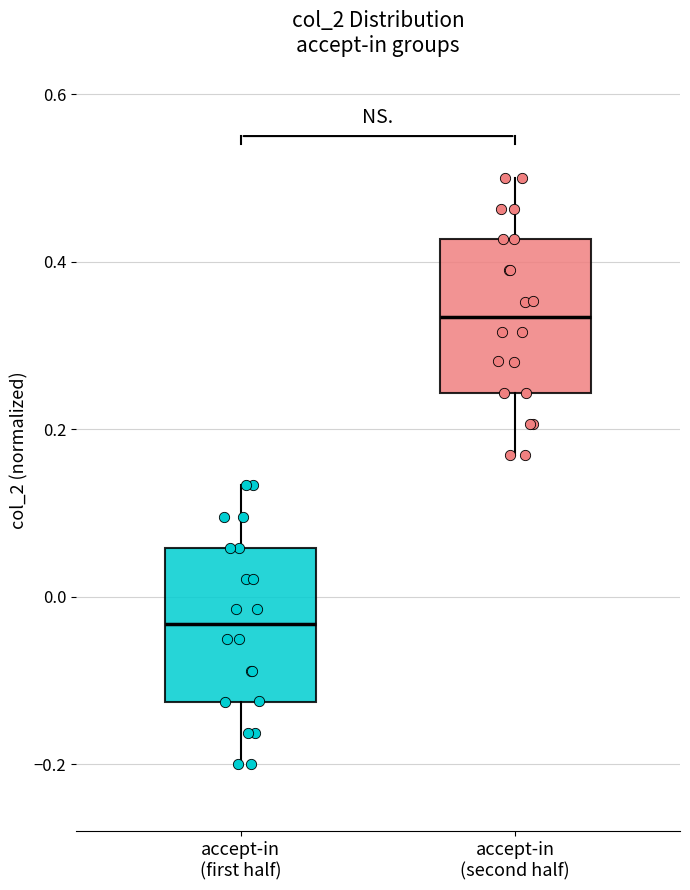

Which box has the highest median line?

accept-in (second half)